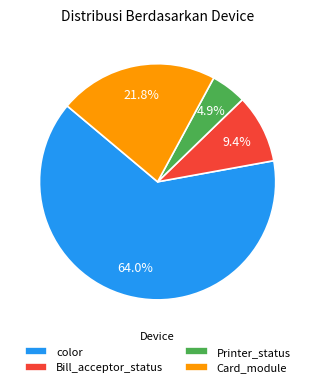

Approximately how many times larger is the value at color compared to Bill_acceptor_status?

6.8